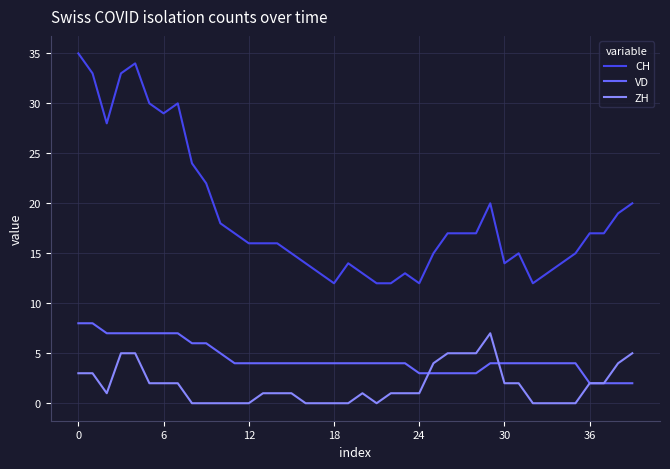

True or false: CH and VD cross at least once.

False